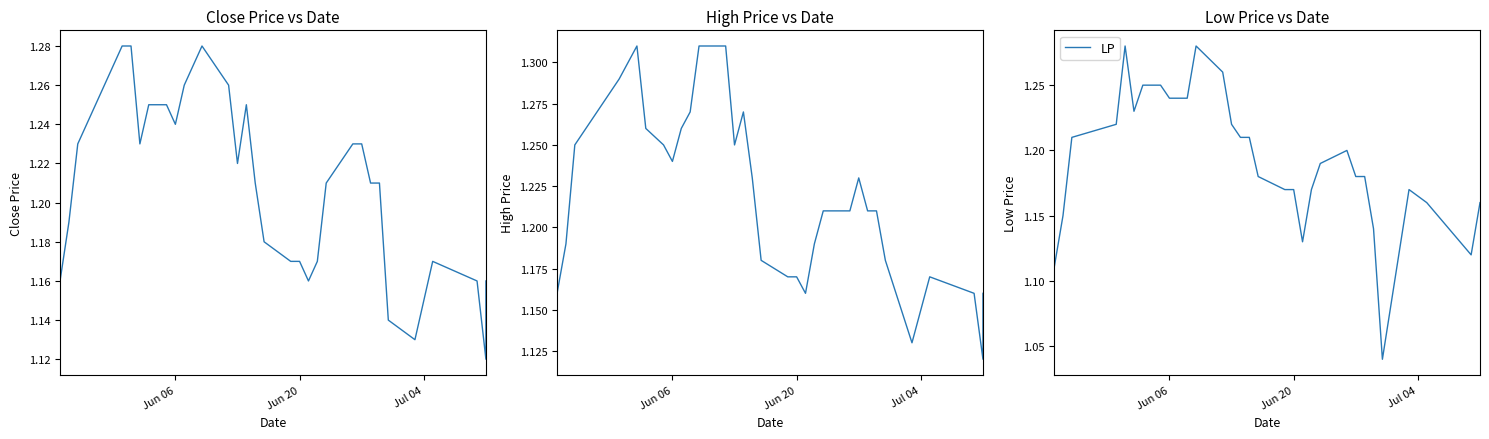

List the series in order of their peak value, highest first.

HP, CP, LP